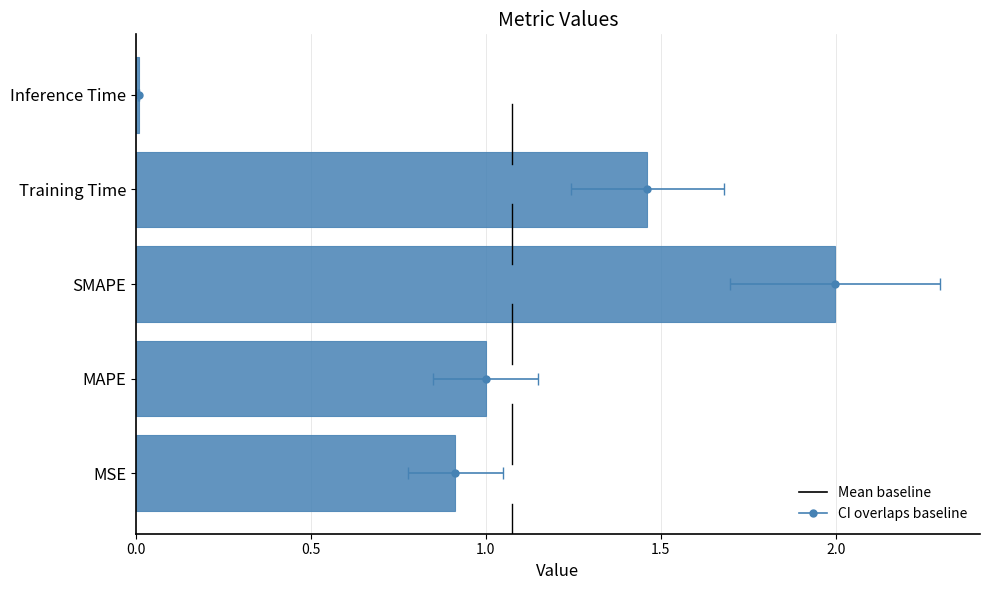

What is the greatest value displayed?

2.0